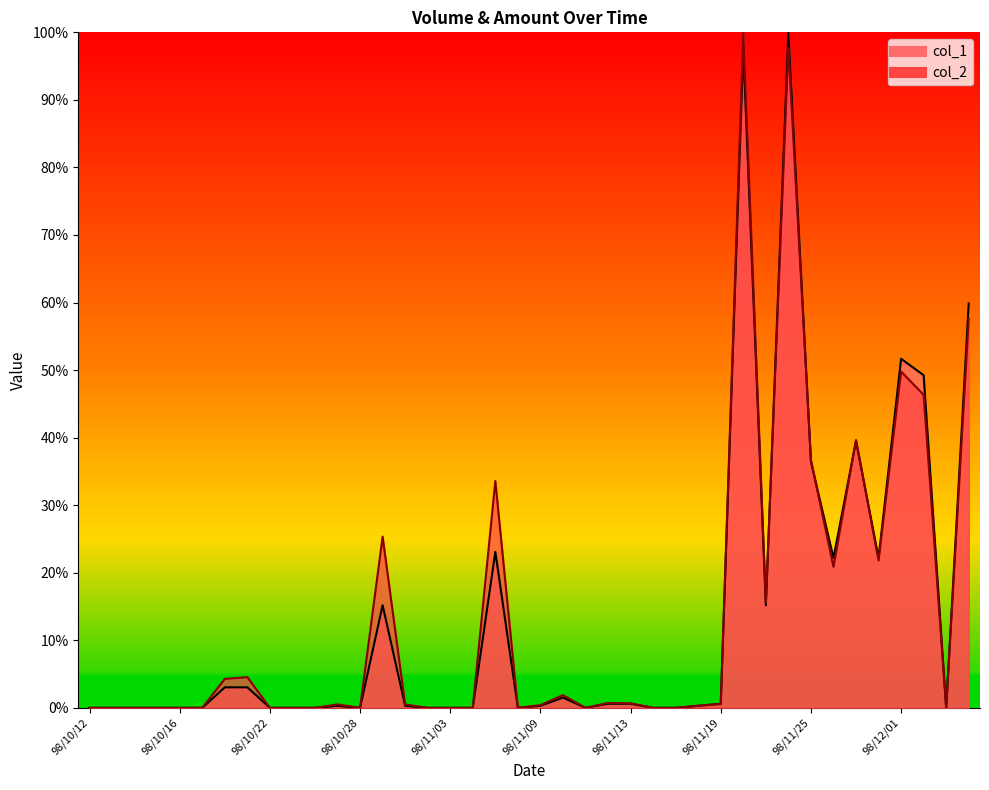

The value of col_1 at 98/11/19 is 0.6. True or false?

True